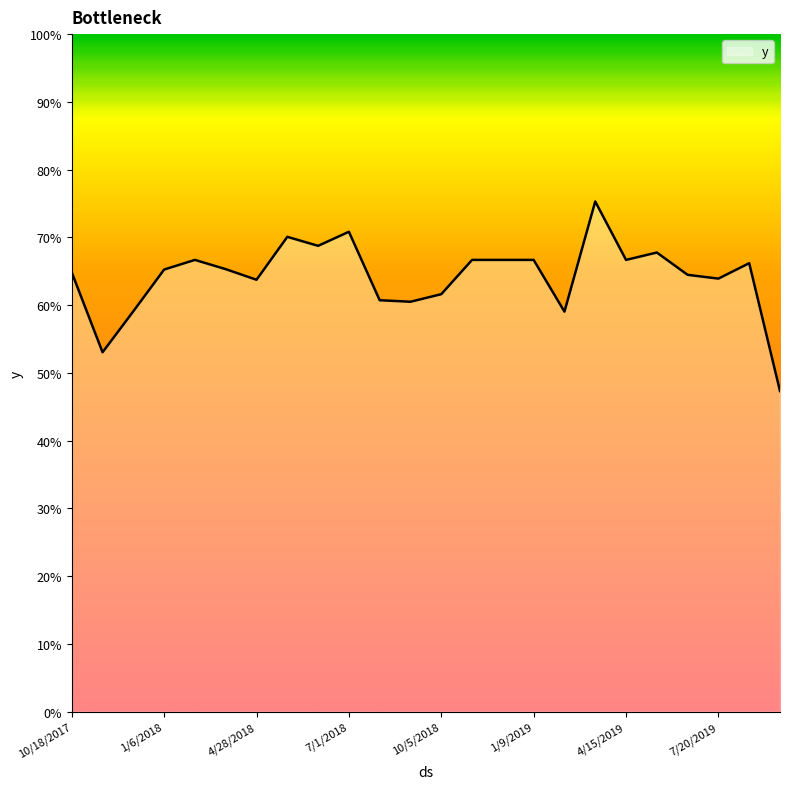

List the labels in order of value, largest first.

3/30/2019, 7/1/2018, 5/30/2018, 6/15/2018, 5/17/2019, 2/7/2018, 11/22/2018, 12/8/2018, 1/9/2019, 4/15/2019, 8/5/2019, 3/27/2018, 1/6/2018, 10/18/2017, 6/18/2019, 7/20/2019, 4/28/2018, 10/5/2018, 8/18/2018, 9/3/2018, 12/5/2017, 2/26/2019, 11/3/2017, 9/22/2019